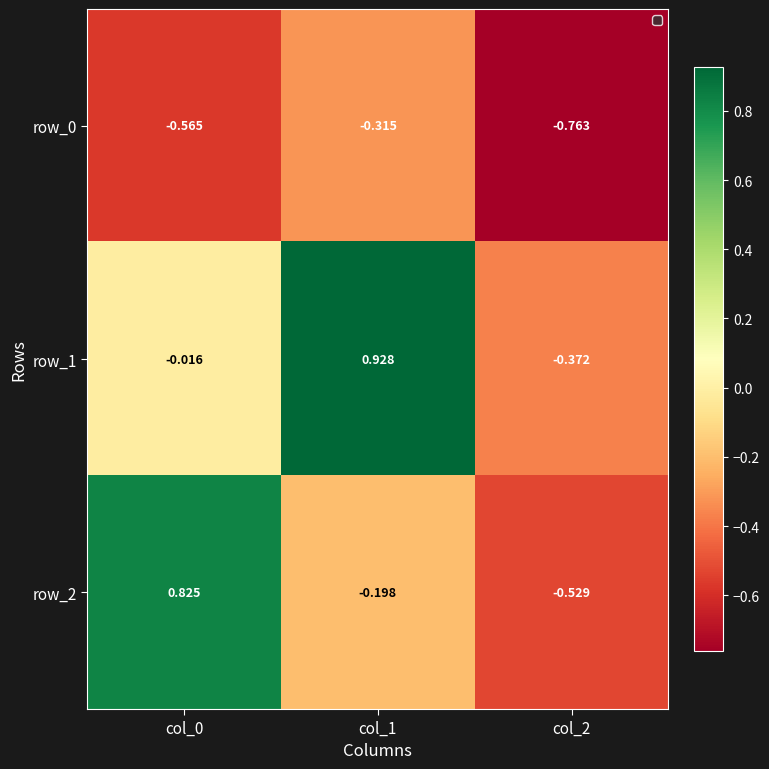

At which category is the sum across all series the highest?

col_1